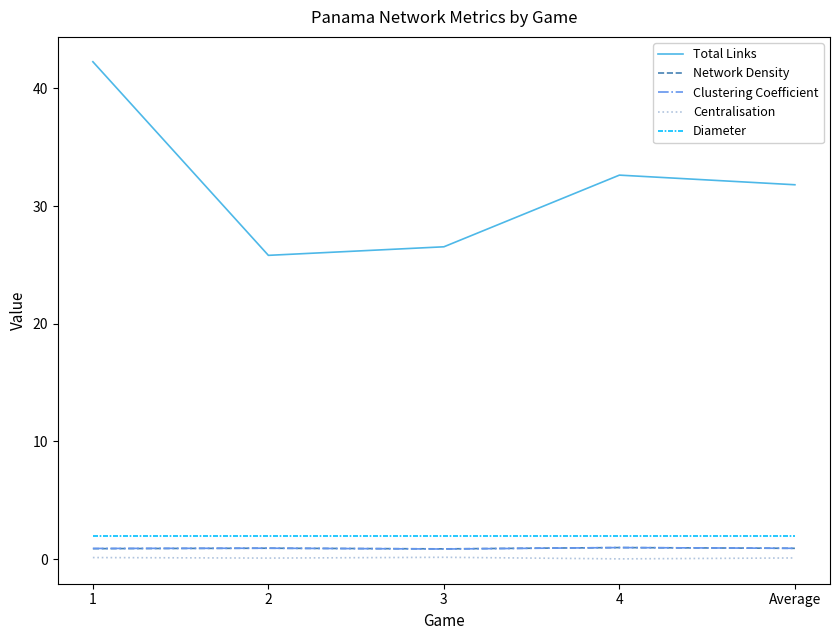

True or false: Network Density and Diameter cross at least once.

False